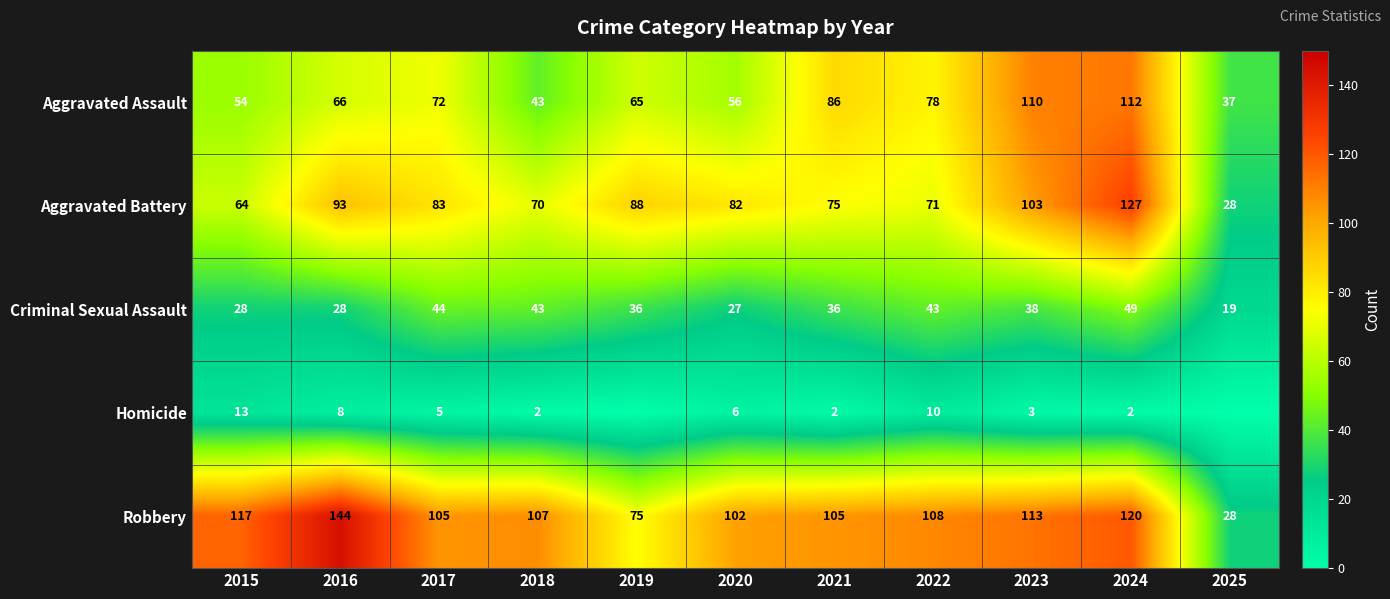

How many series are shown in this chart?

5